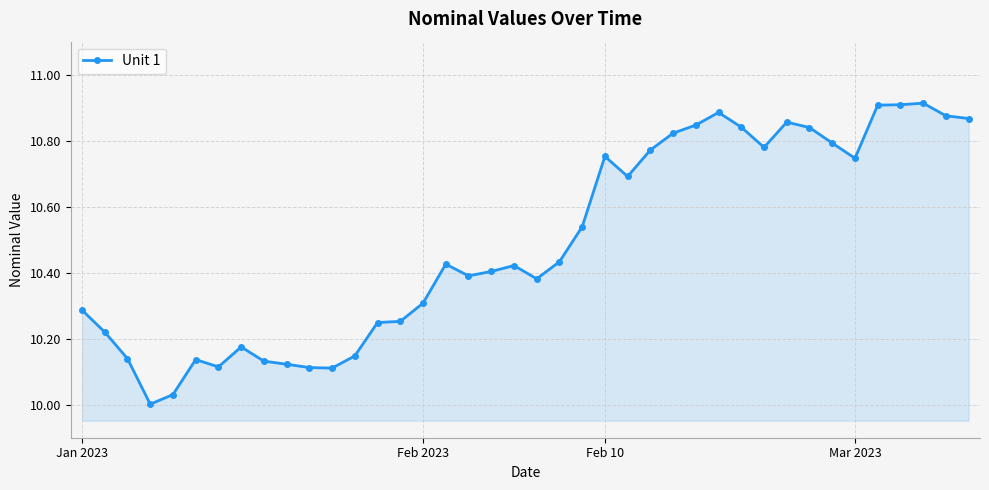

What is the sum of all values?

419.6